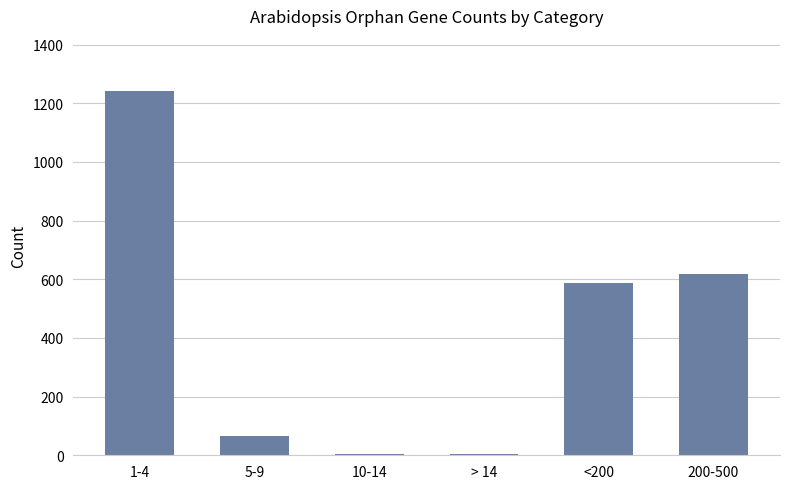

What is the sum of all values?

2523